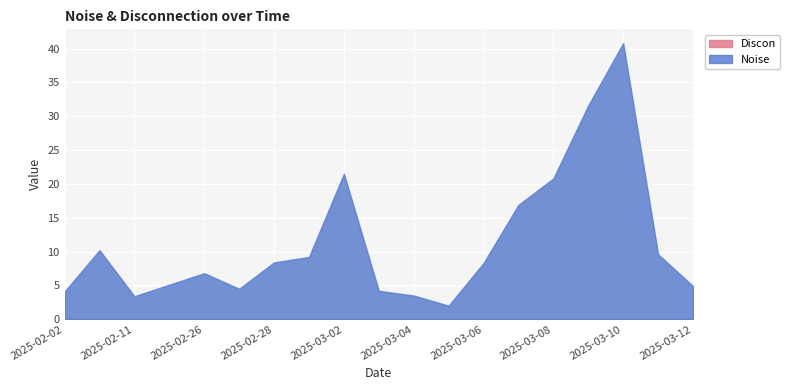

What is the sum of all Noise values?

215.8